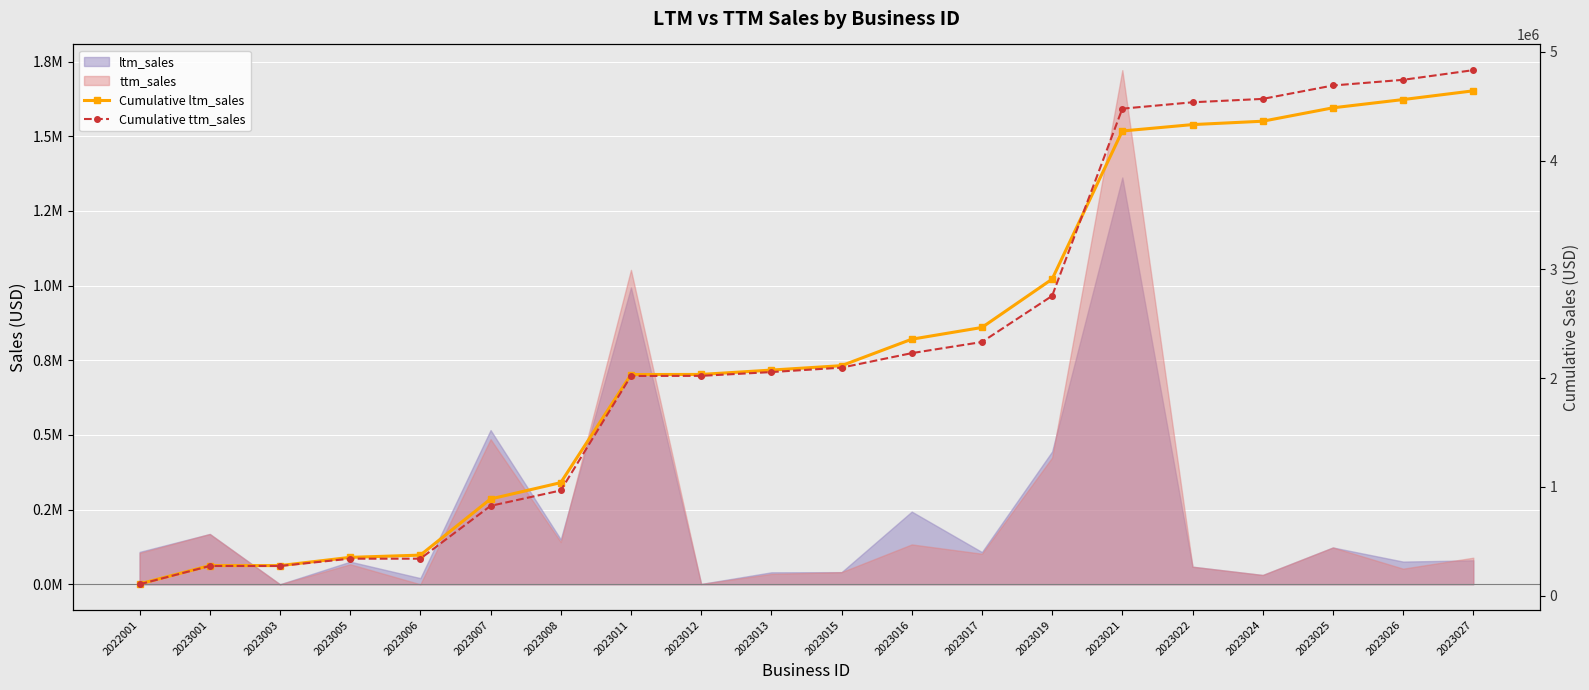

What is the value of the Cumulative ttm_sales point at the 10th from the left?

2056313.3